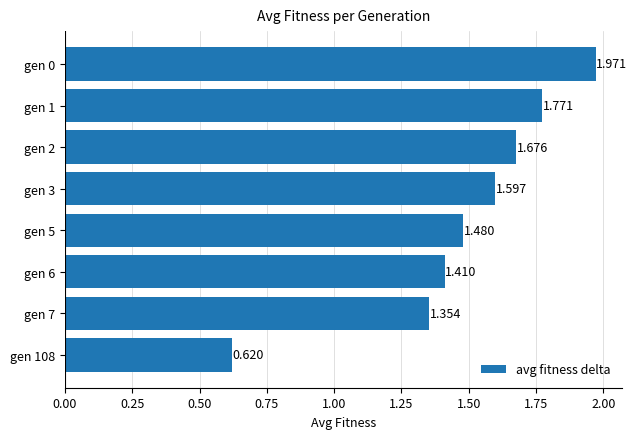

Are the bars horizontal?

Yes